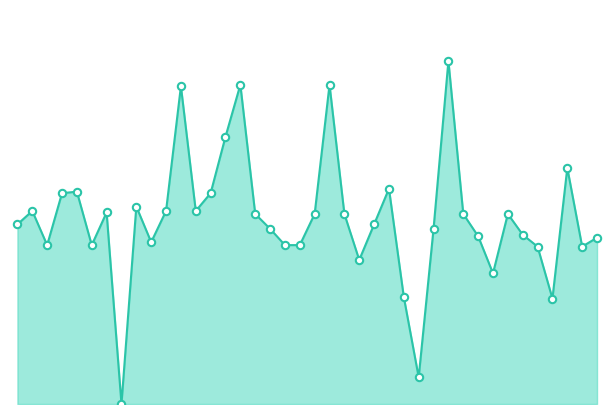

Is this an area chart (filled region under the line)?

Yes